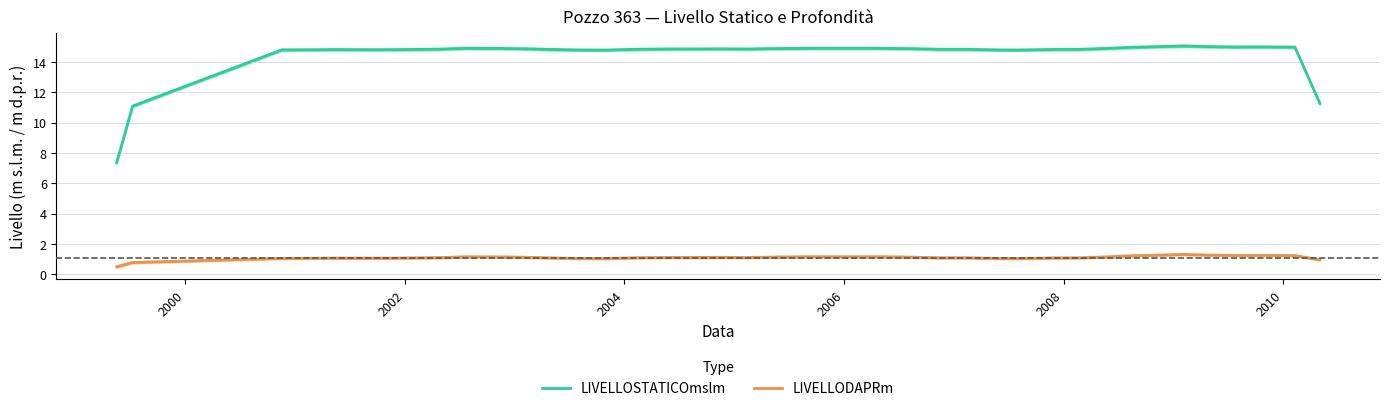

True or false: LIVELLODAPRm and LIVELLOSTATICOmslm cross at least once.

False